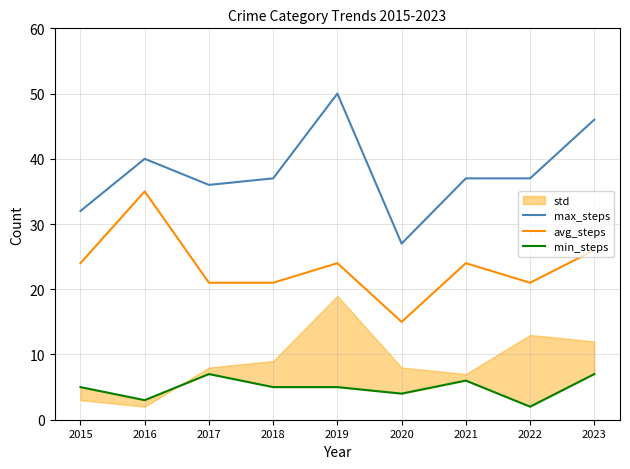

Which series changed the most between 2015 and 2022?

max_steps